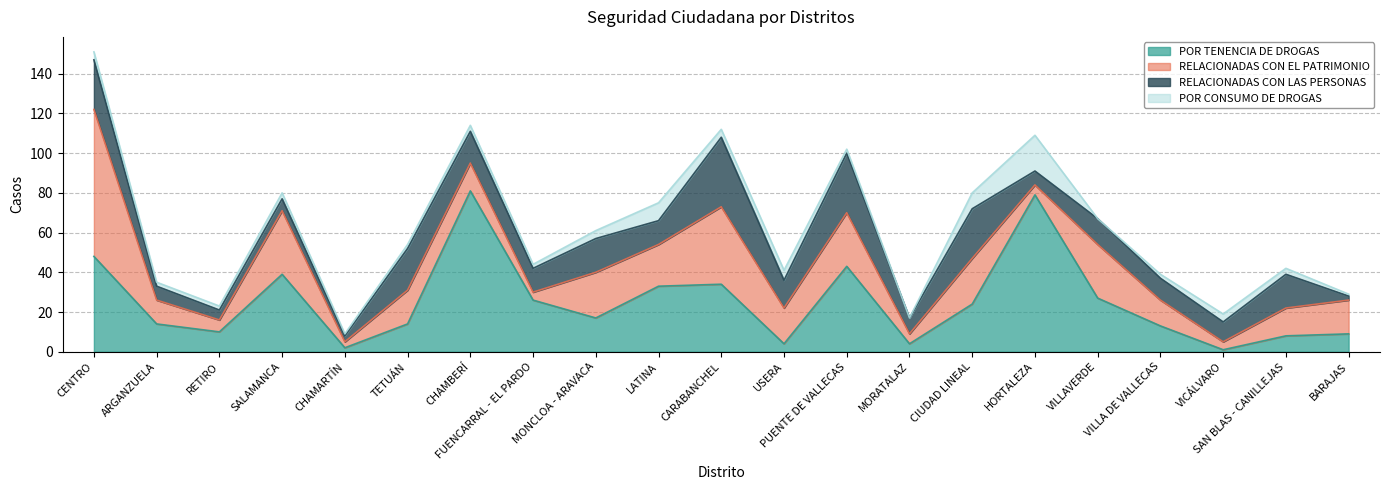

The RELACIONADAS CON EL PATRIMONIO series shows 6 at RETIRO. True or false?

True